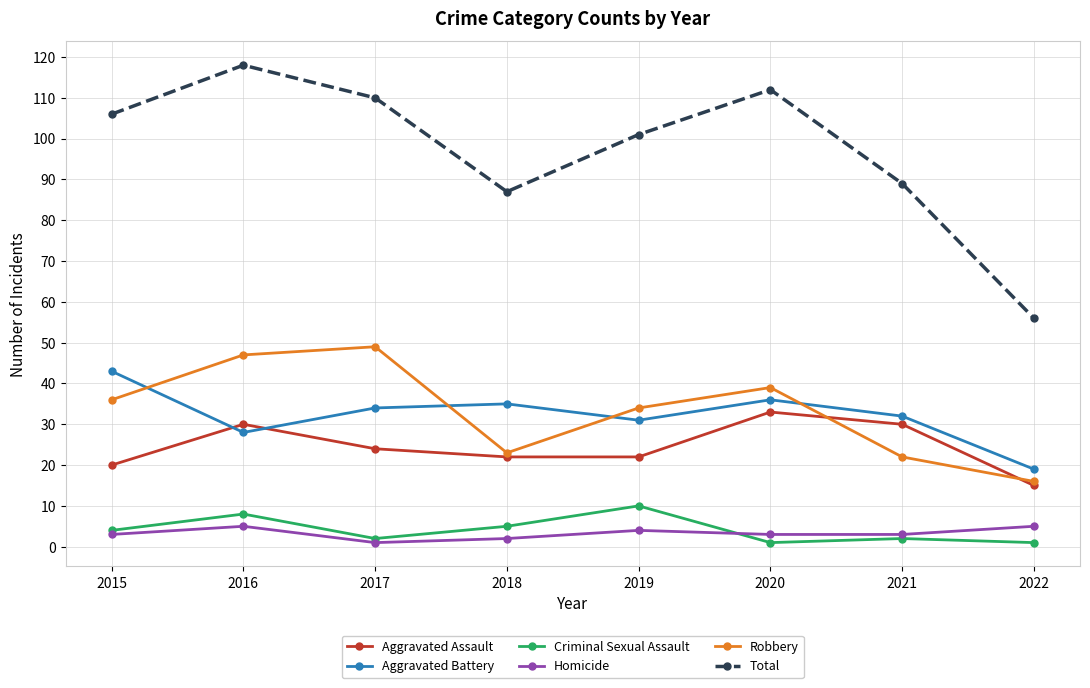

Reading right to left, extract all data points from this chart.

Aggravated Assault: 15	30	33	22	22	24	30	20
Aggravated Battery: 19	32	36	31	35	34	28	43
Criminal Sexual Assault: 1	2	1	10	5	2	8	4
Homicide: 5	3	3	4	2	1	5	3
Robbery: 16	22	39	34	23	49	47	36
Total: 56	89	112	101	87	110	118	106